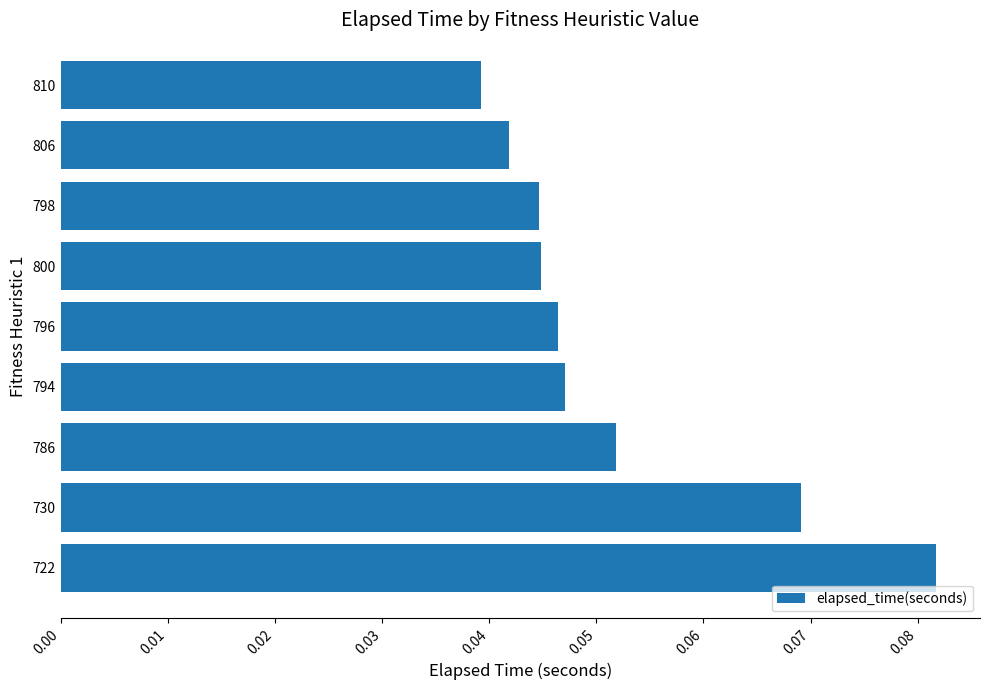

At which category does the chart reach its minimum across all series?

810